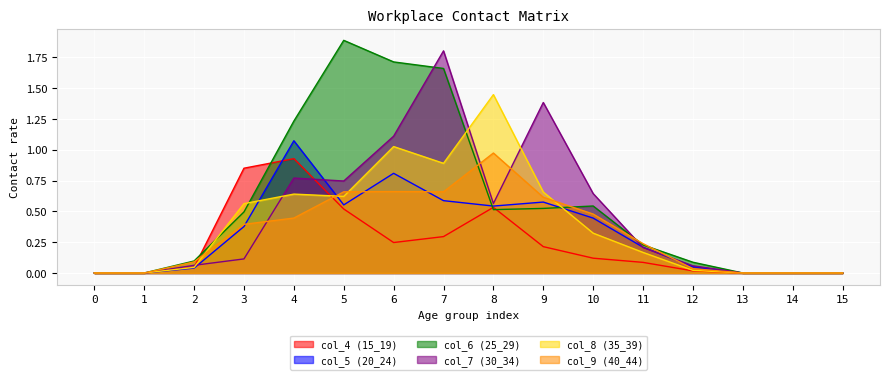

What are all the series names shown in the legend?

col_4 (15_19), col_5 (20_24), col_6 (25_29), col_7 (30_34), col_8 (35_39), col_9 (40_44)